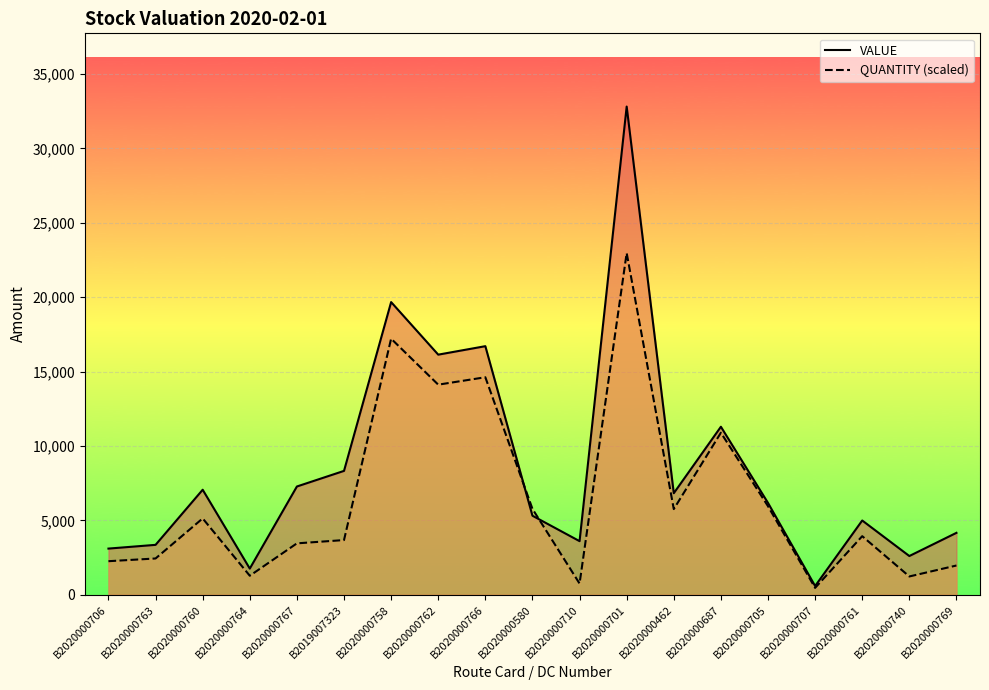

Where is the first local minimum for VALUE?

B2020000764